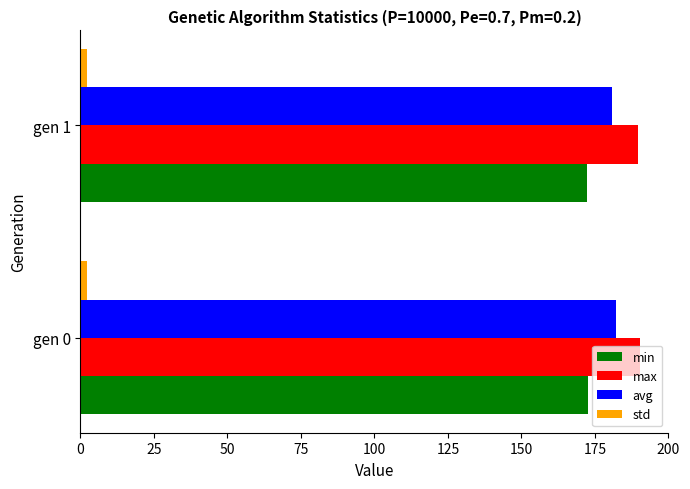

Which series has the largest total across all categories?

max